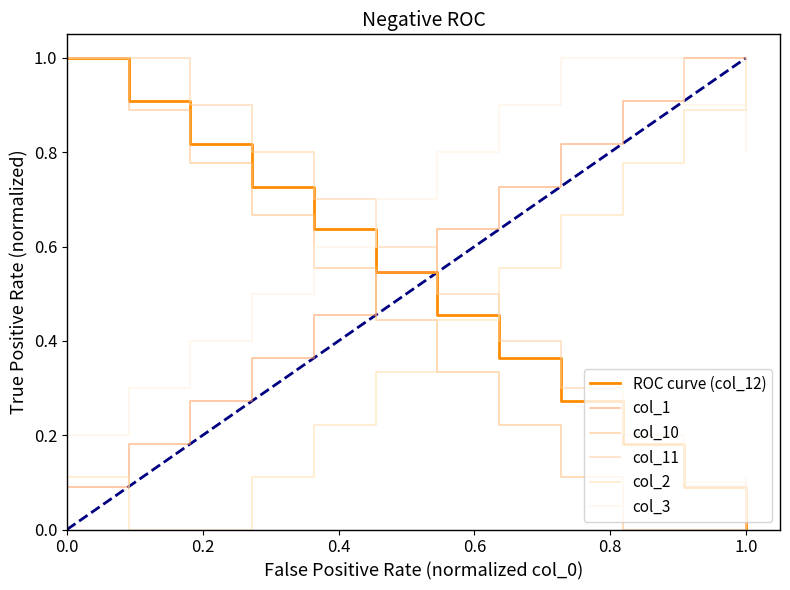

Which series has the largest total across all categories?

col_3